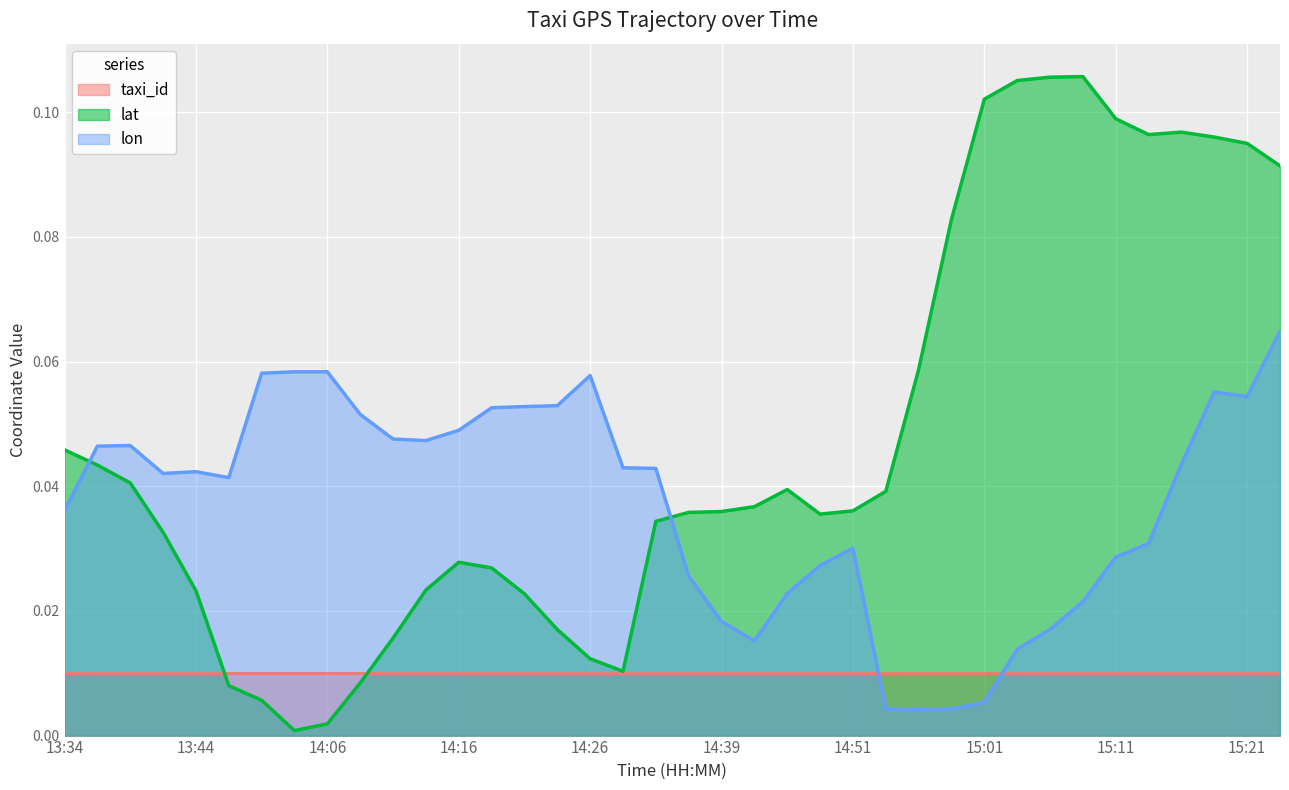

Rank the series at 14:39 from lowest to highest value.

taxi_id, lon, lat